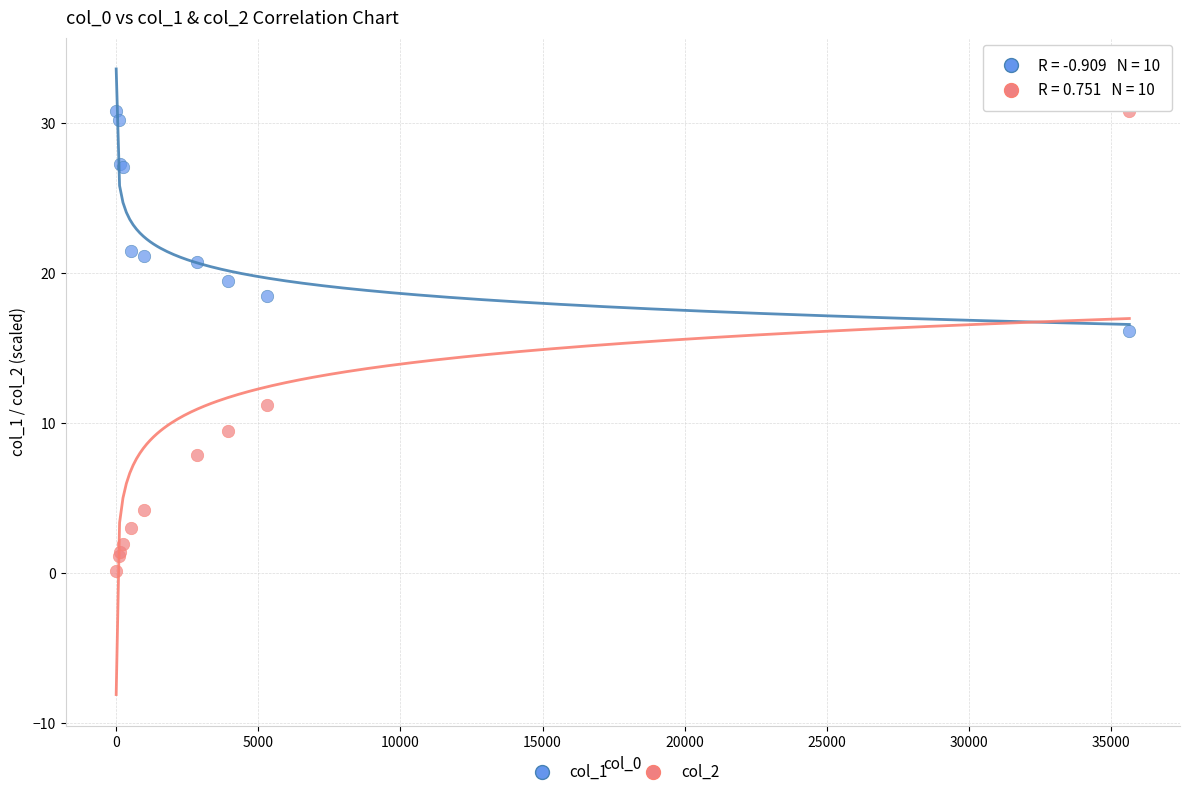

Across all series, what Y value is closest to 15?

16.1